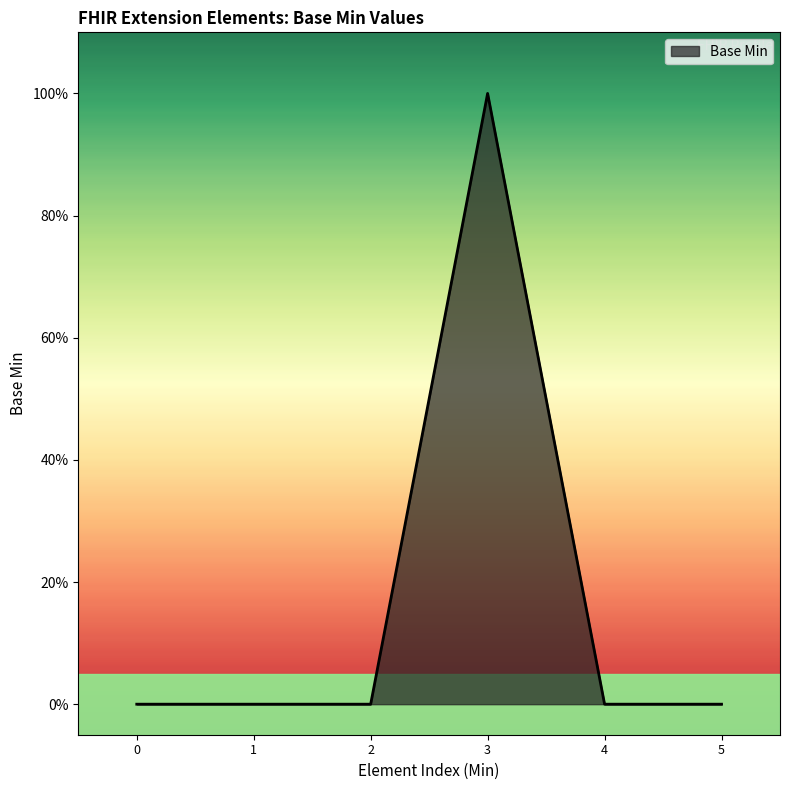

True or false: there are more than 2 points higher than both neighbors.

False